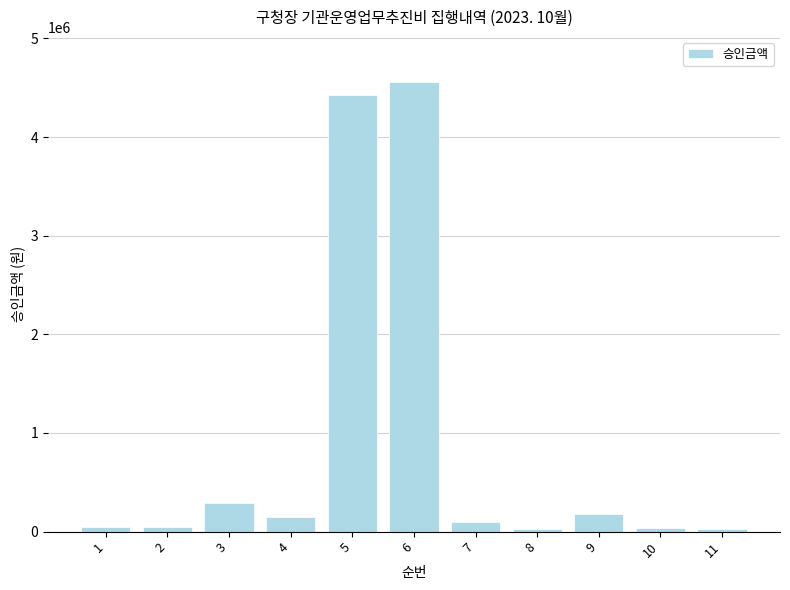

How many data points are less than 101400?

5